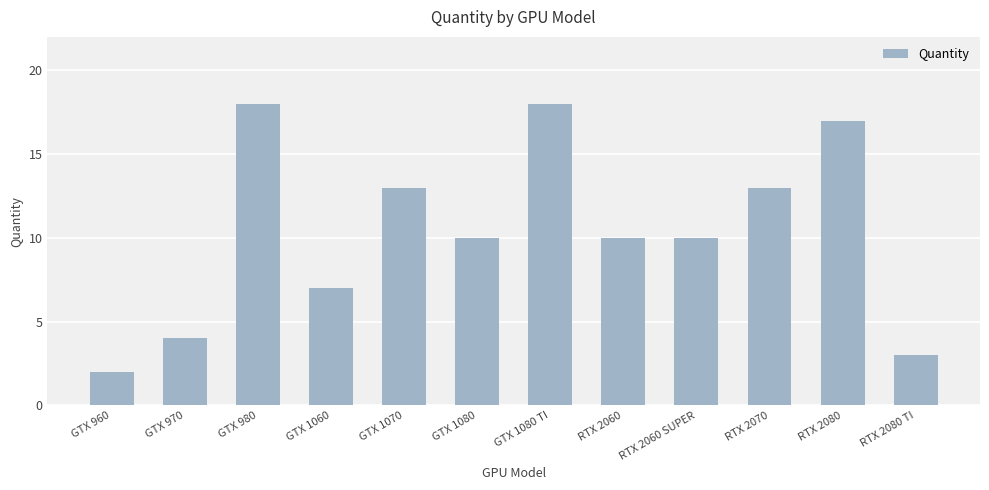

What is the change in value from GTX 980 to RTX 2070?

-5